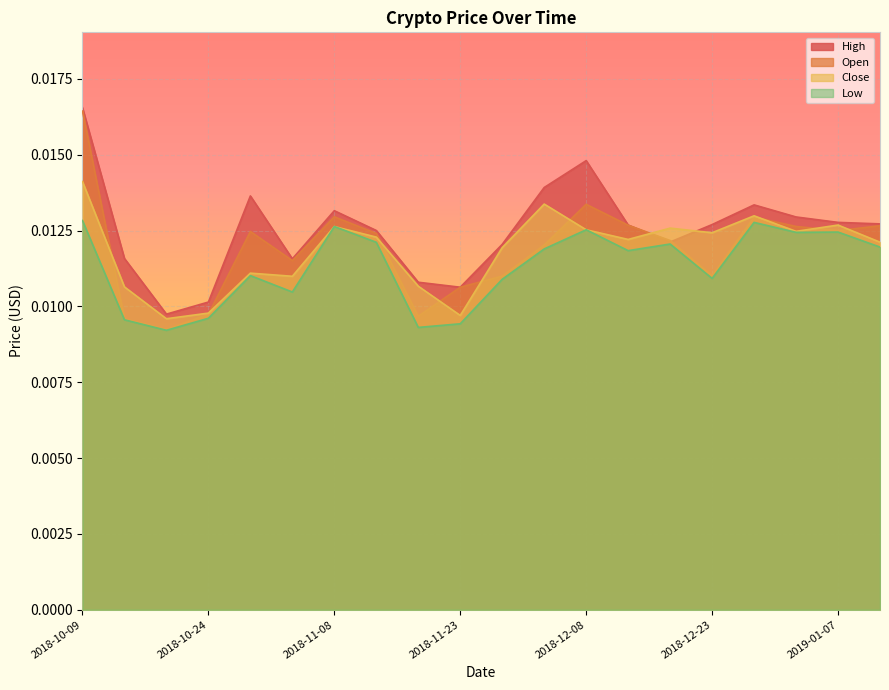

Count the number of categories in the chart.

20